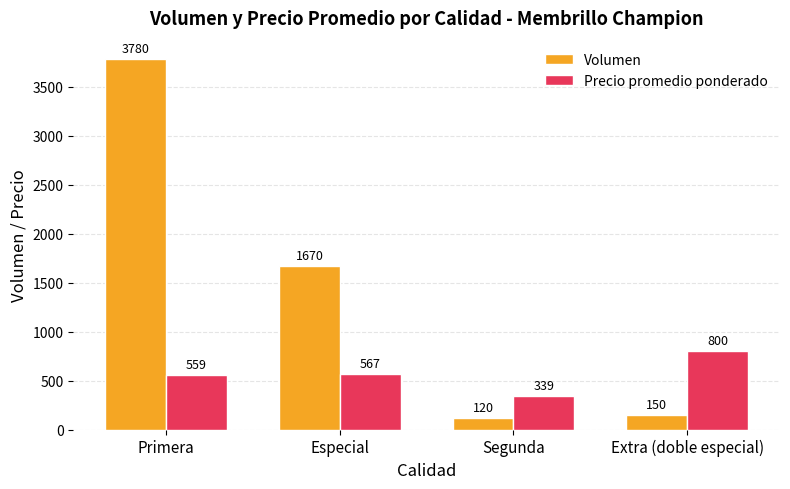

List the series in order of their overall mean, lowest first.

Precio promedio ponderado, Volumen